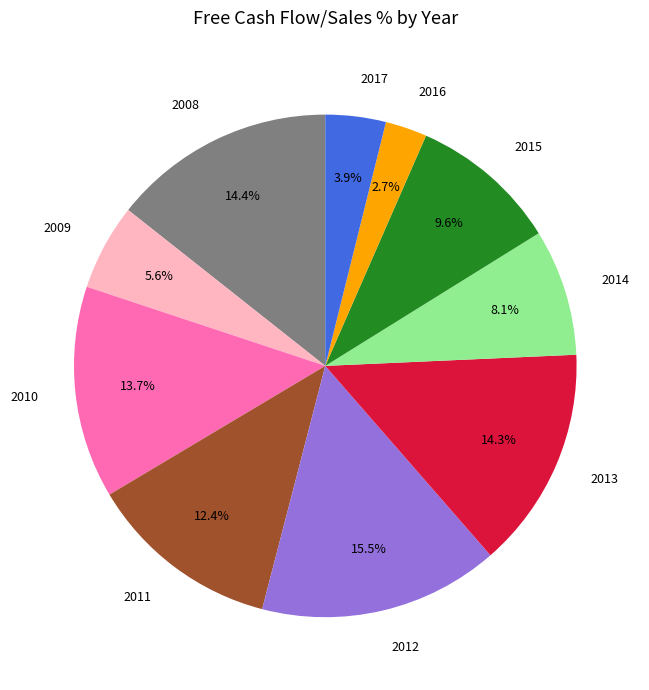

What is the smallest slice in the pie chart?

2016